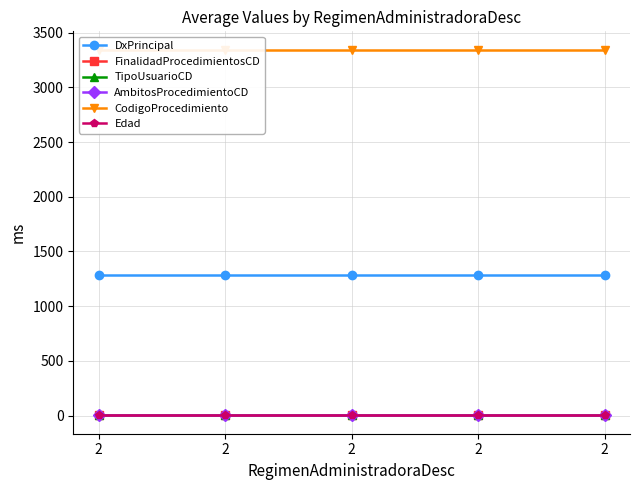

Which series changed the most between 2 and 2?

DxPrincipal